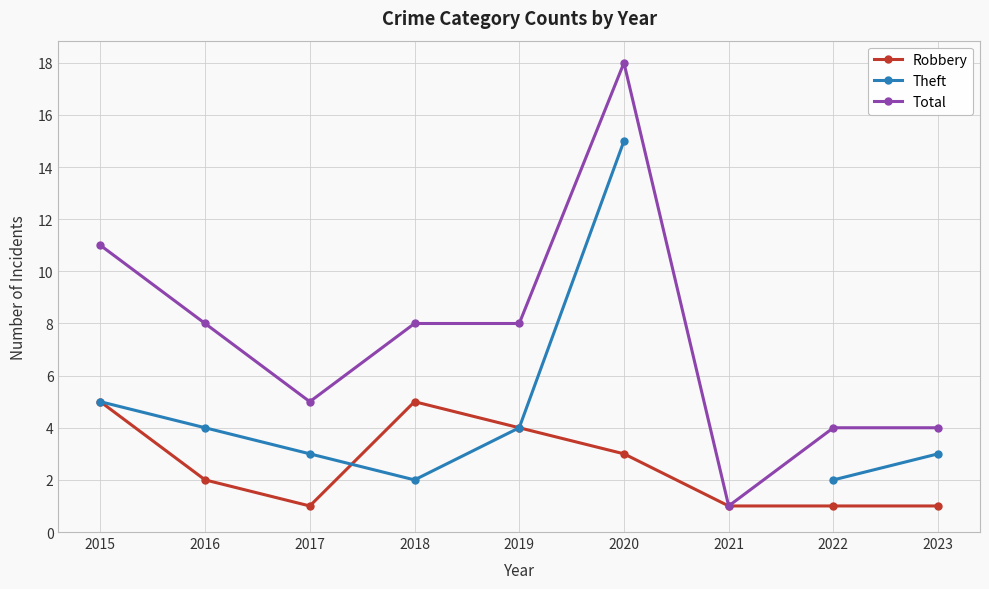

How many data points in Theft are above 4?

2